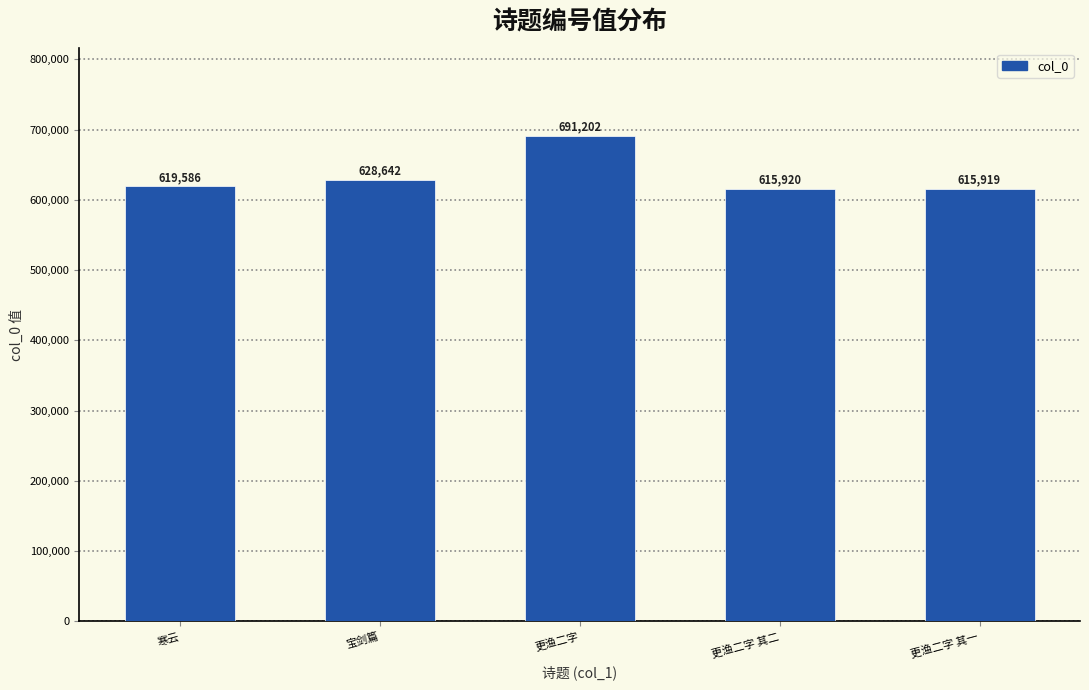

Approximately how many times larger is the value at 更渔二字 其一 compared to 更渔二字?

0.9